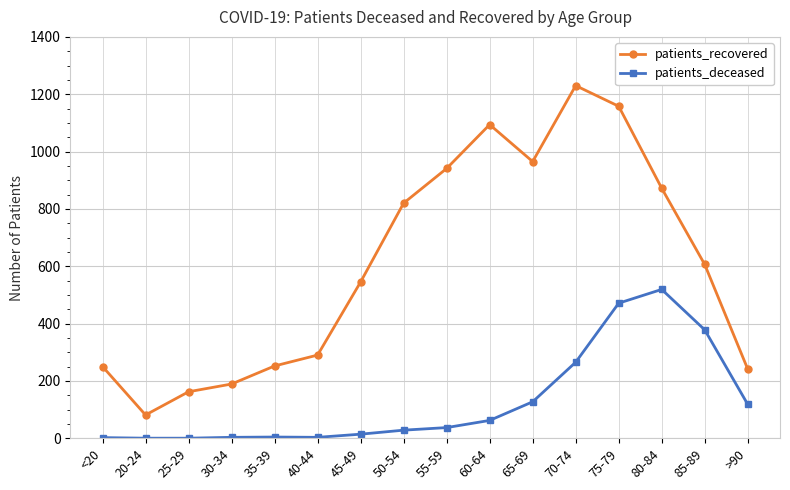

What are all the series names shown in the legend?

patients_recovered, patients_deceased